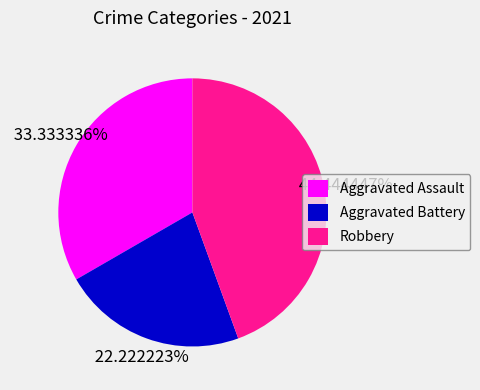

Which slice is the largest?

Robbery